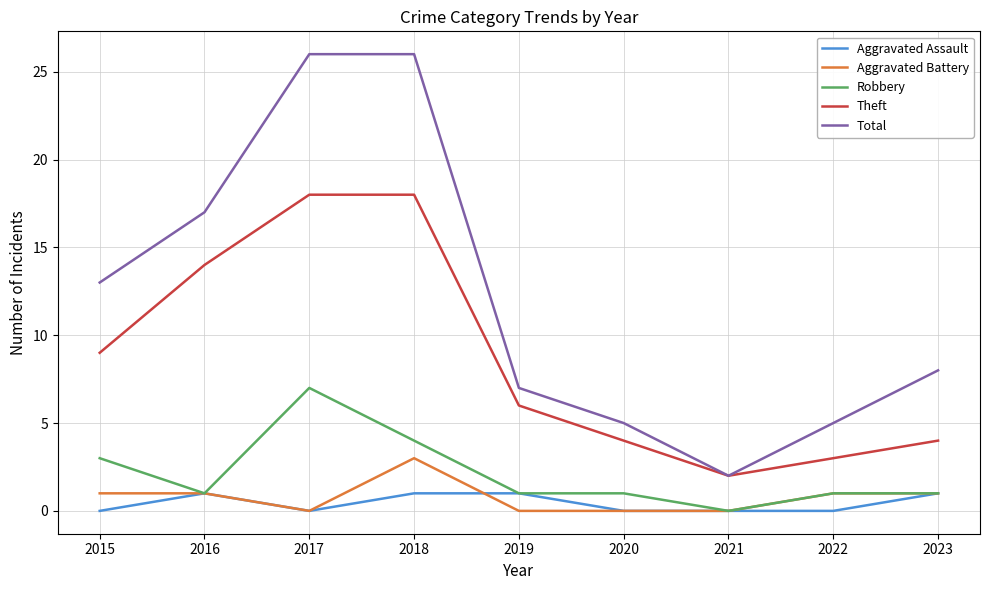

What is the sum of the Theft values at 2020 and 2019?

10